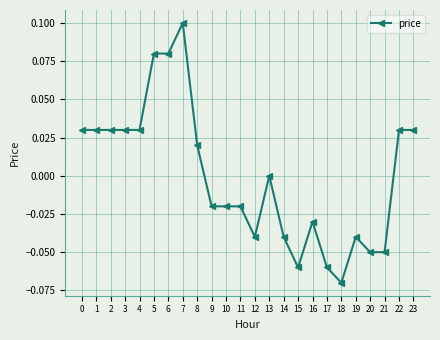

Is it true that the value at 6 is 0.1?

True